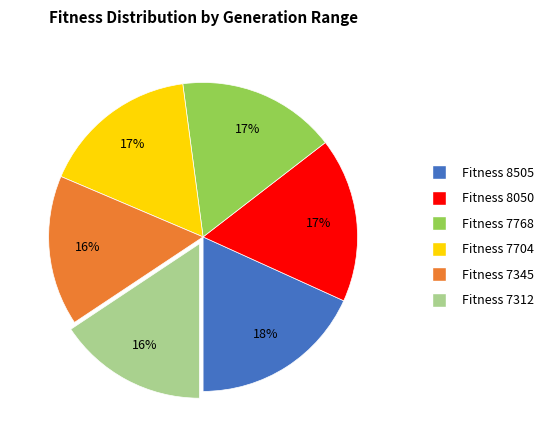

Is there a majority slice in this chart?

No